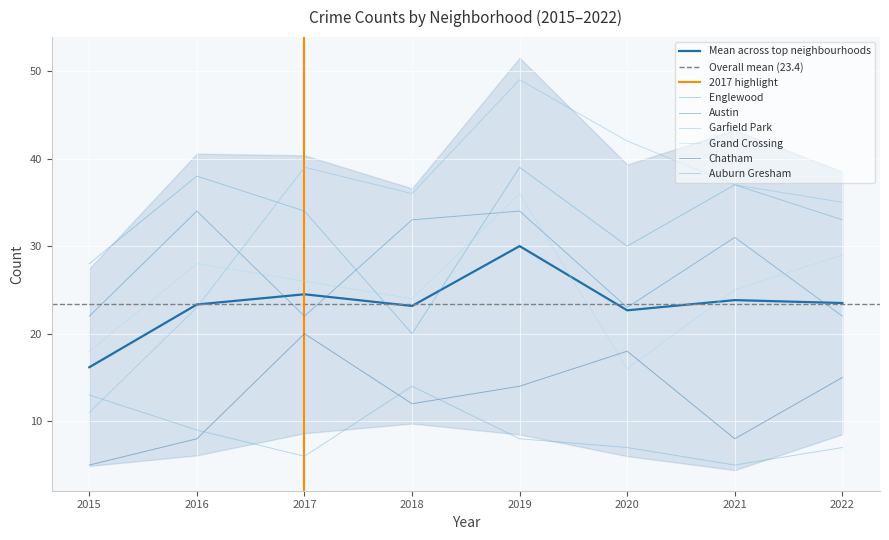

Rank the categories by Englewood value from highest to lowest.

2019, 2016, 2021, 2017, 2022, 2020, 2015, 2018